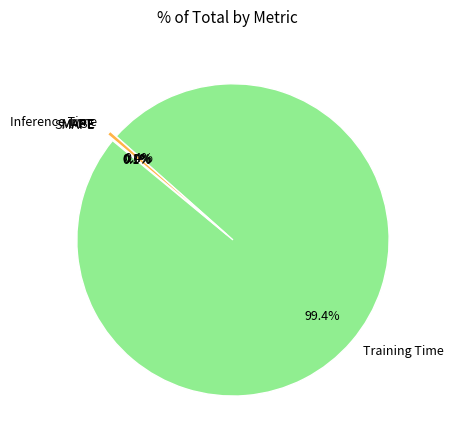

Which category accounts for the majority?

Training Time